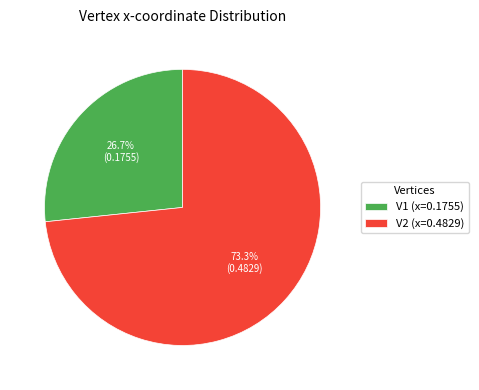

To the nearest percent, what is the combined percentage of V1 and V2?

100%